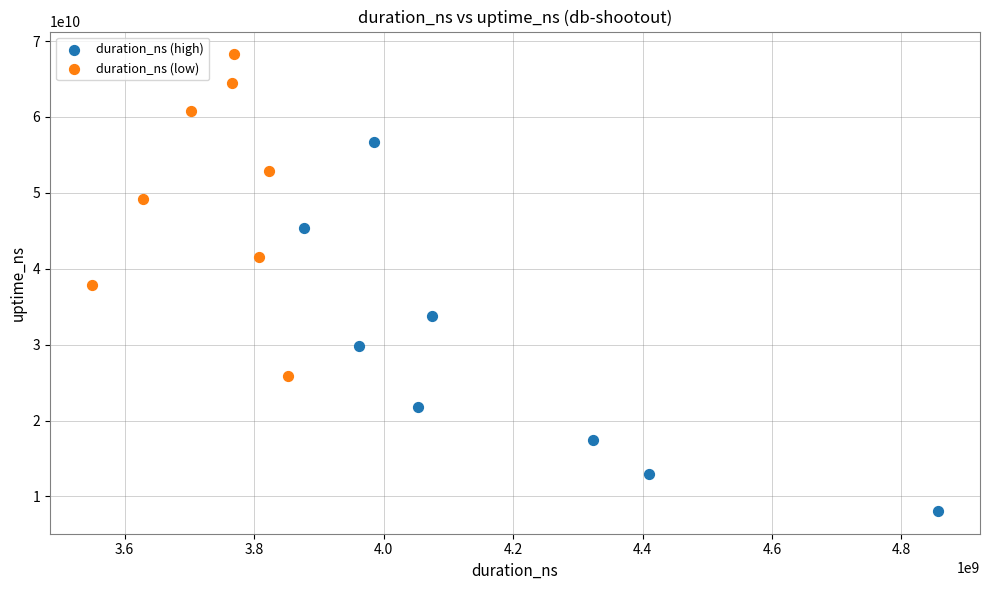

Which series reaches the minimum Y coordinate?

duration_ns (high)